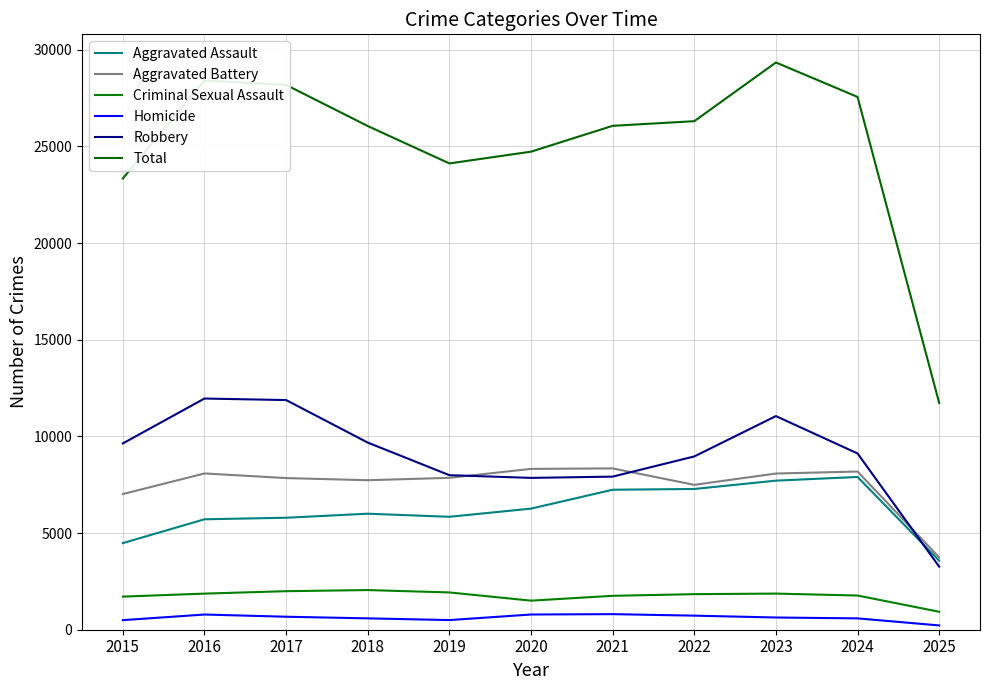

Does the chart have visible grid lines?

Yes